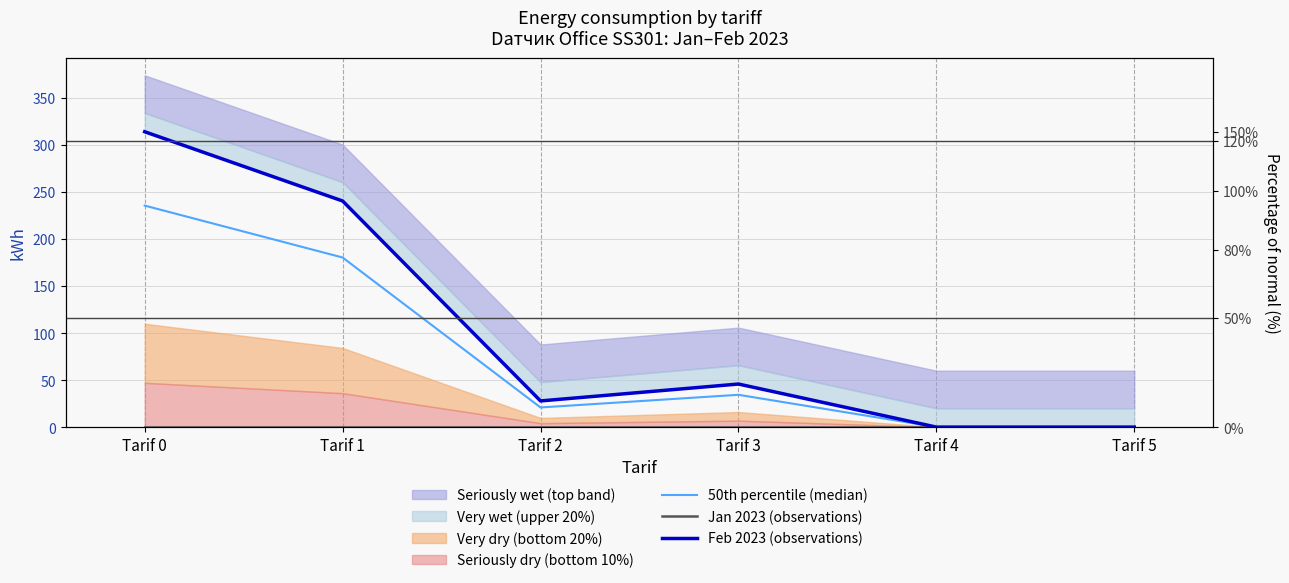

What is the difference between the maximum and minimum values in the Feb 2023 (observations) series?

314.1